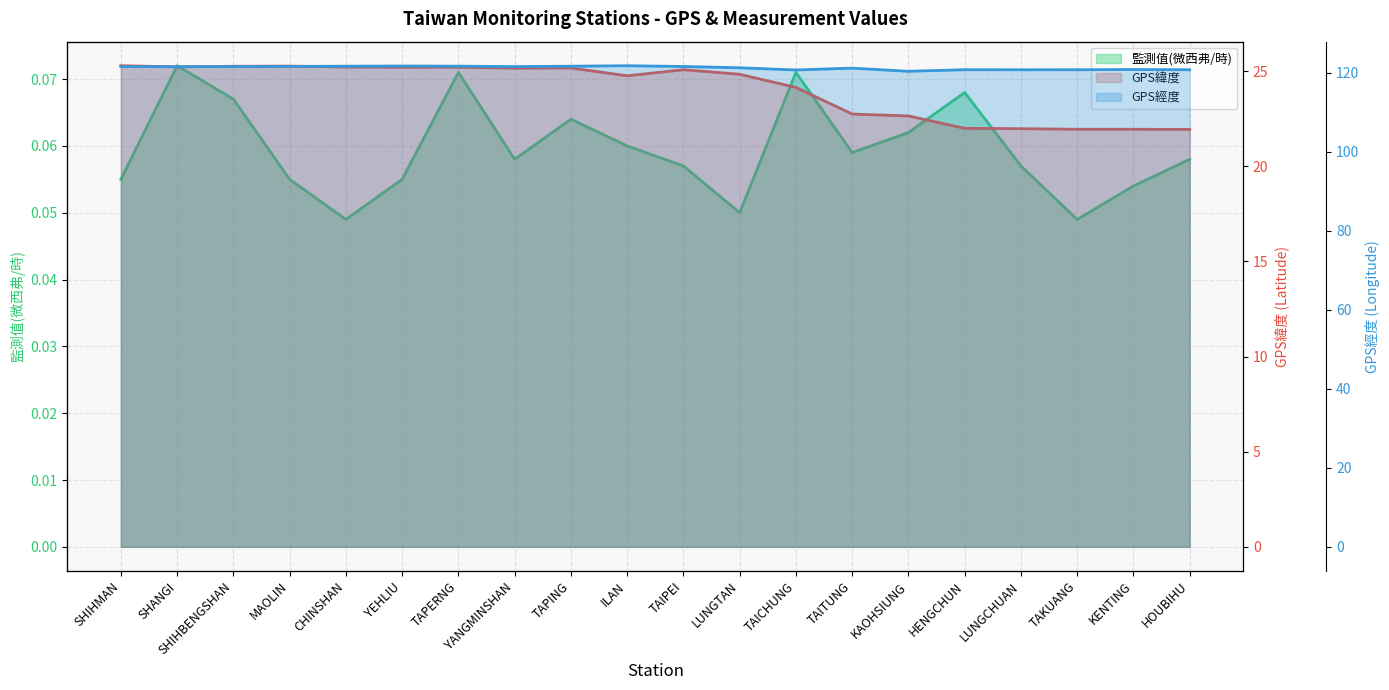

Rank the series by their average value, from highest to lowest.

GPS經度, GPS緯度, 監測值(微西弗/時)